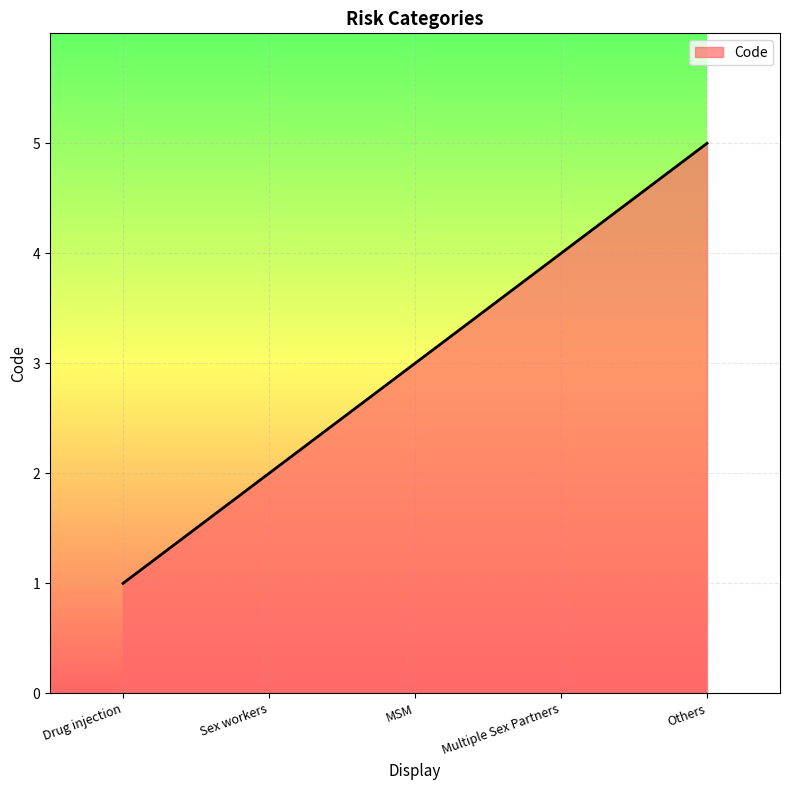

How many values are between 2 and 4?

3